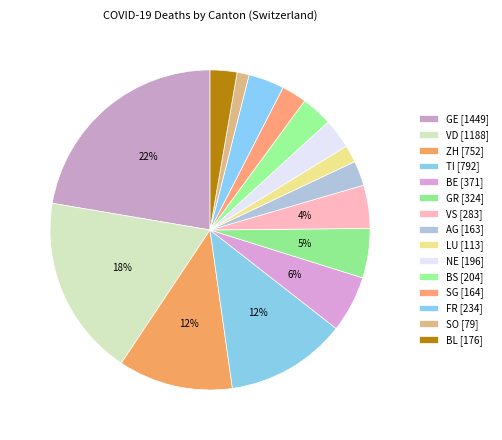

Does any single category account for the majority?

No